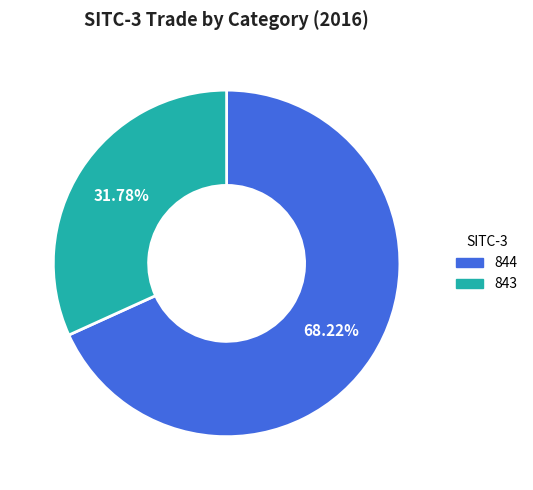

Which category has the smallest portion of the pie?

843